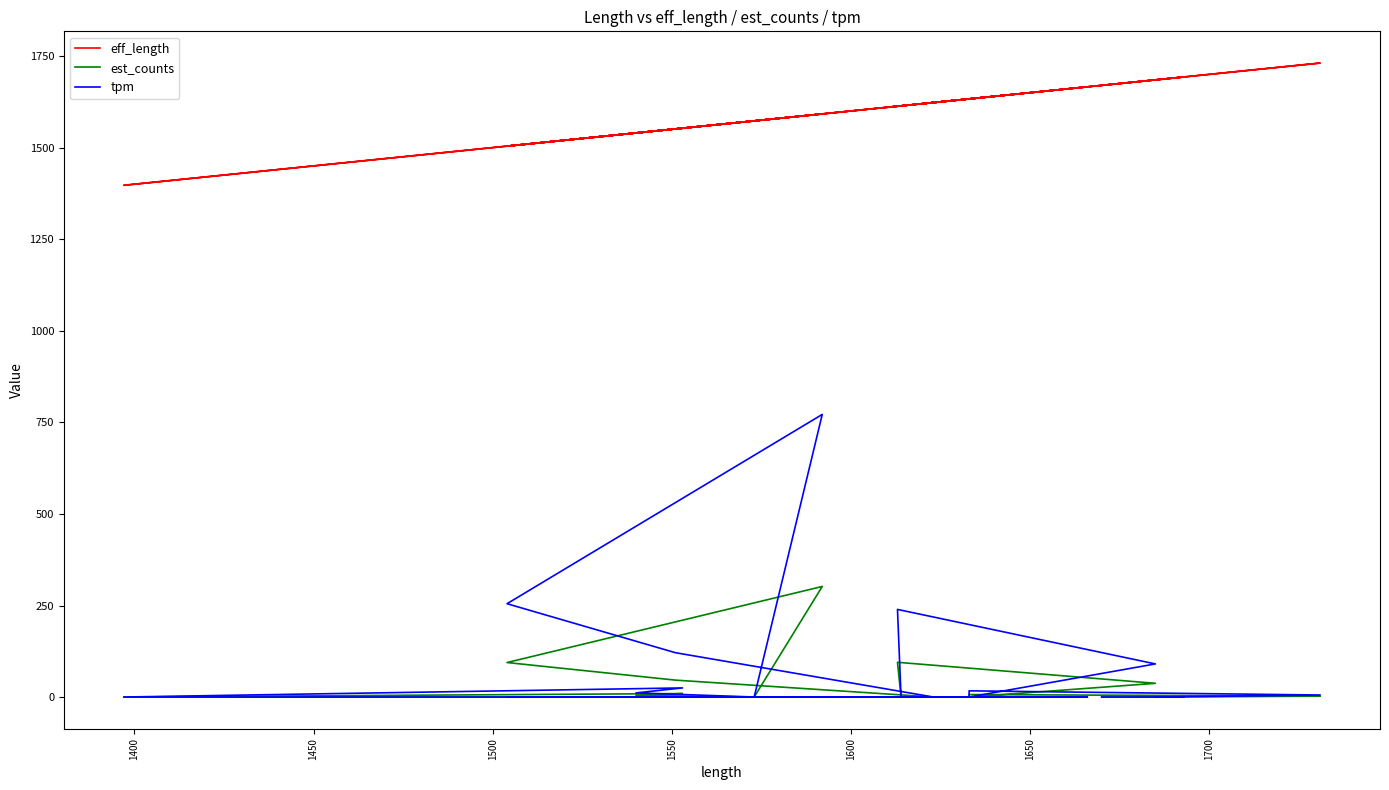

Is this an area chart (filled region under the line)?

No